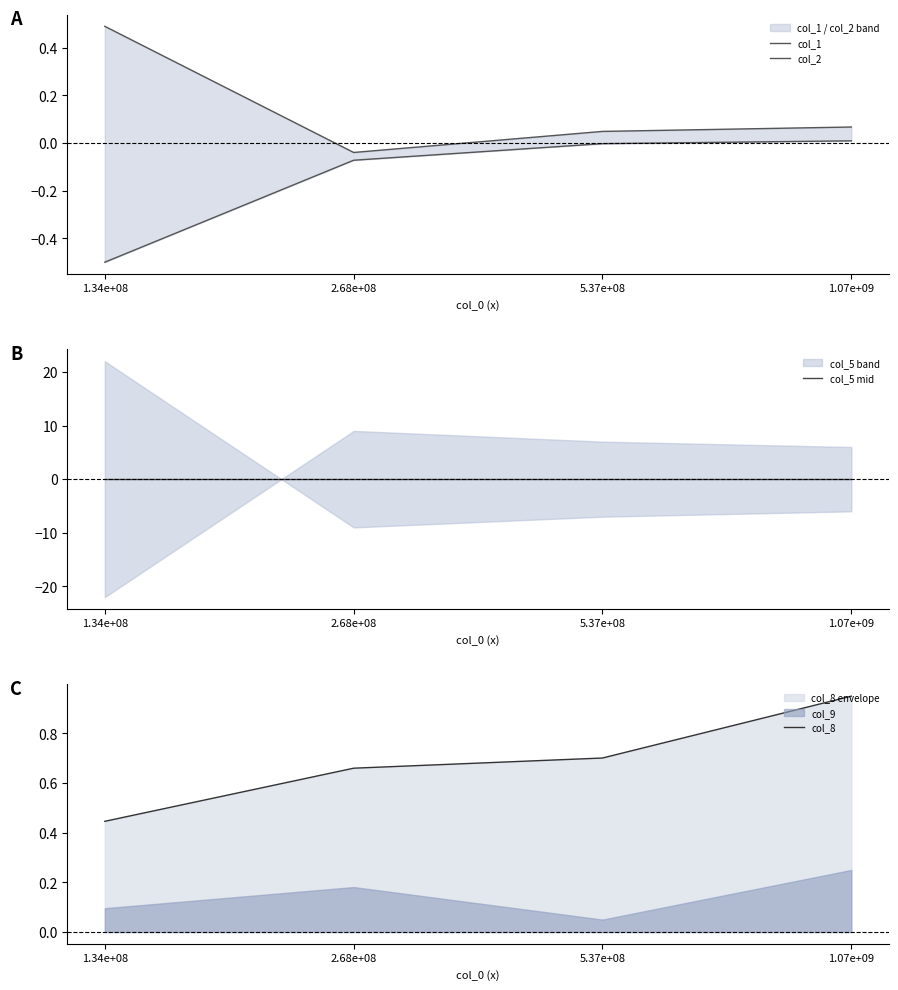

List the series in order of their peak value, highest first.

col_8, col_1, col_2, col_5 mid